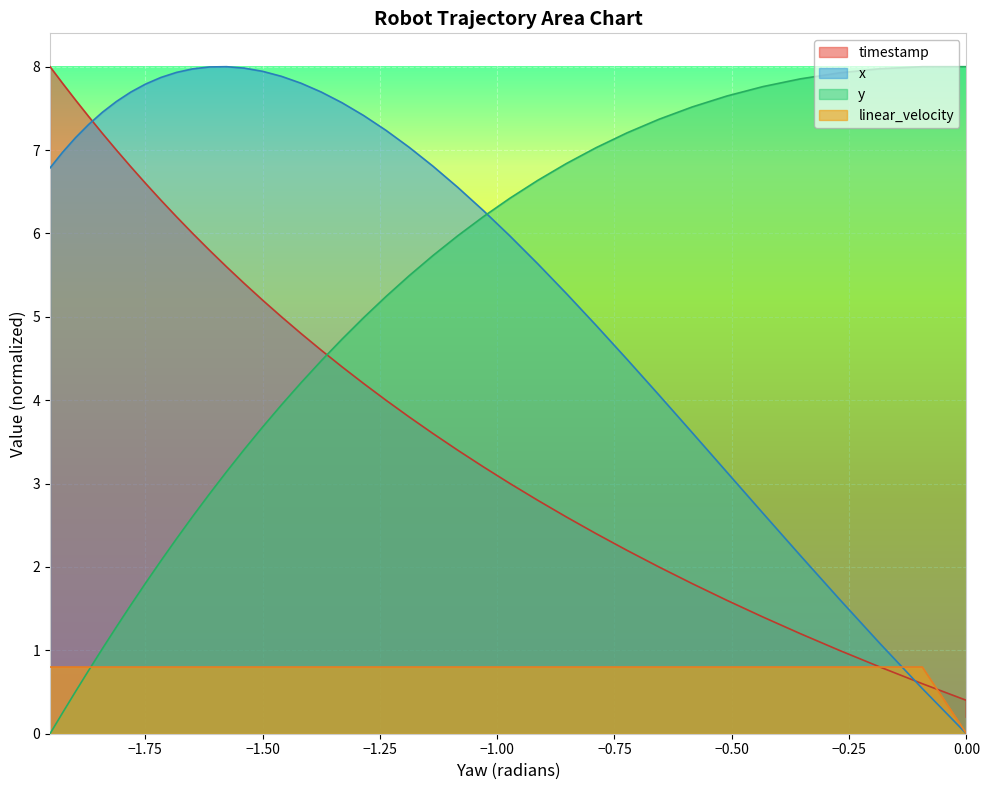

What is the average value of the linear_velocity series?

0.8